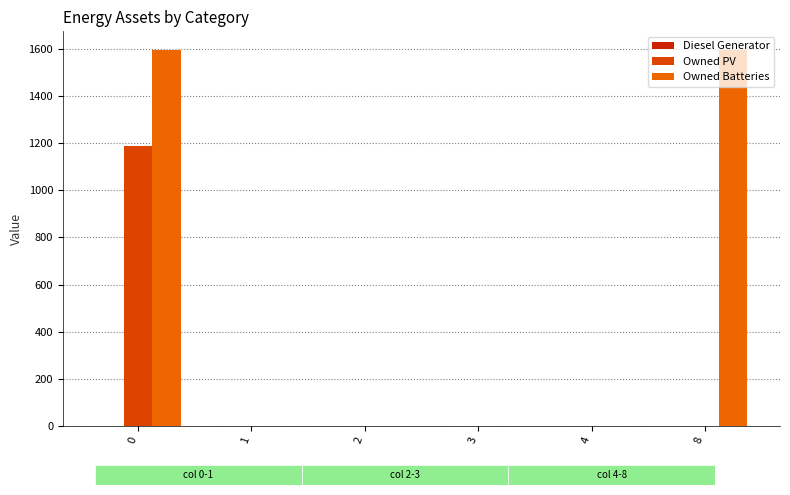

Which series has the widest spread of values?

Owned Batteries